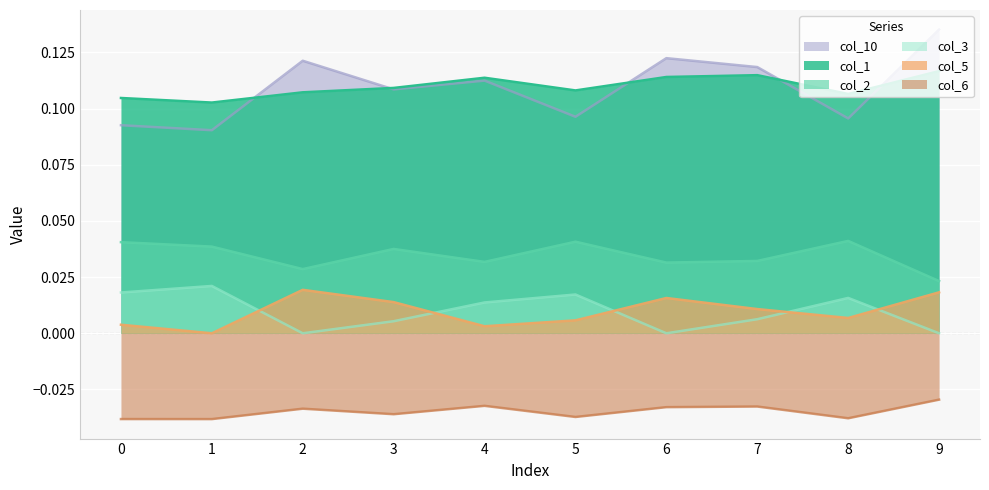

What is the sum of the col_6 values at 0 and 5?

-0.1